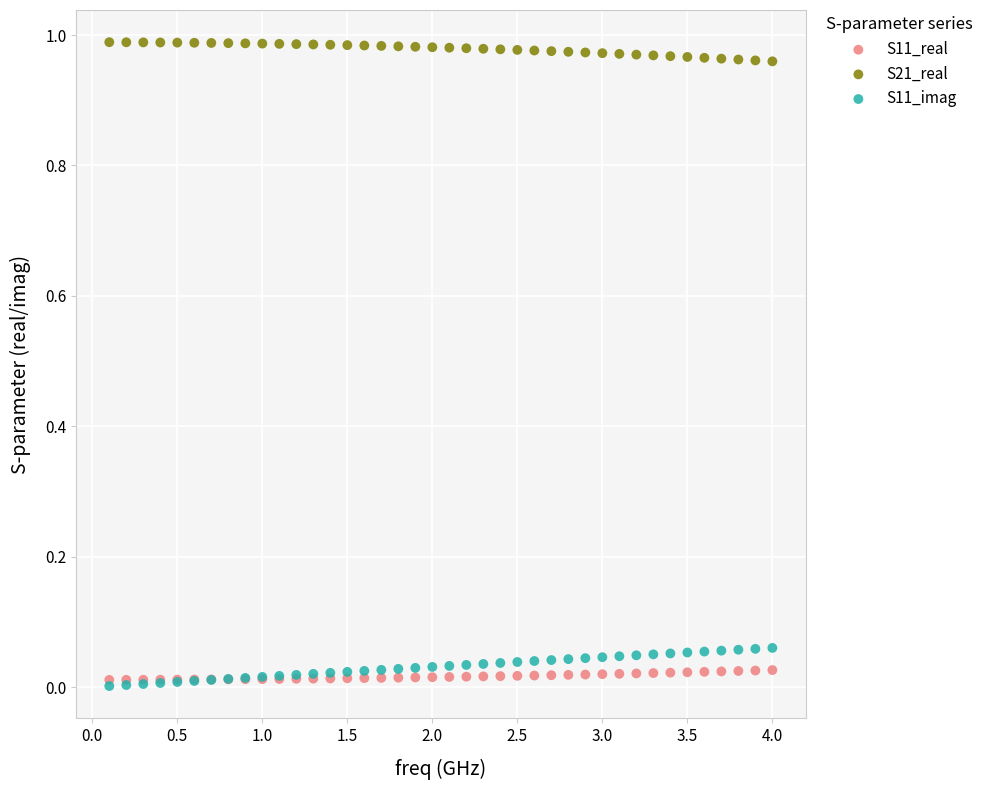

Which series reaches the maximum Y coordinate?

S21_real